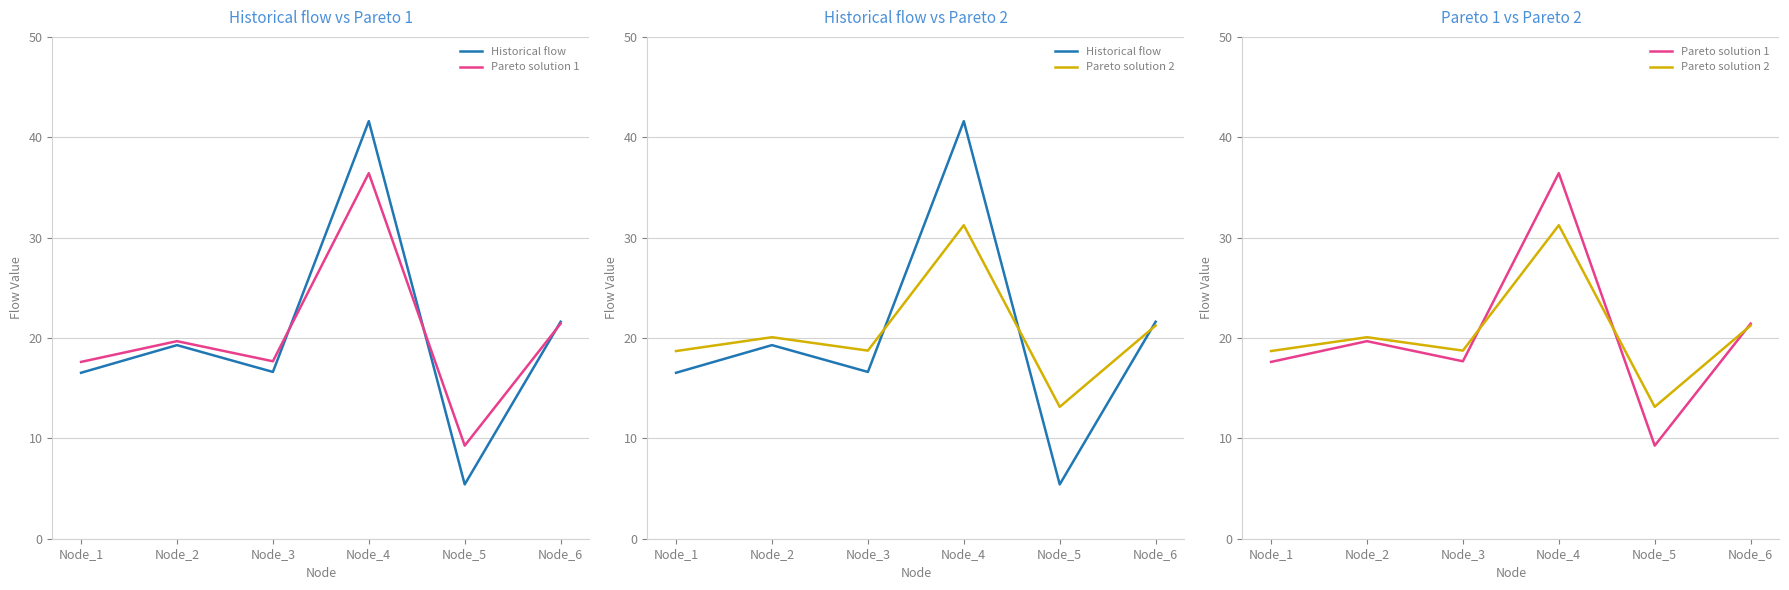

What is the total value across all series at Node_4?

109.3